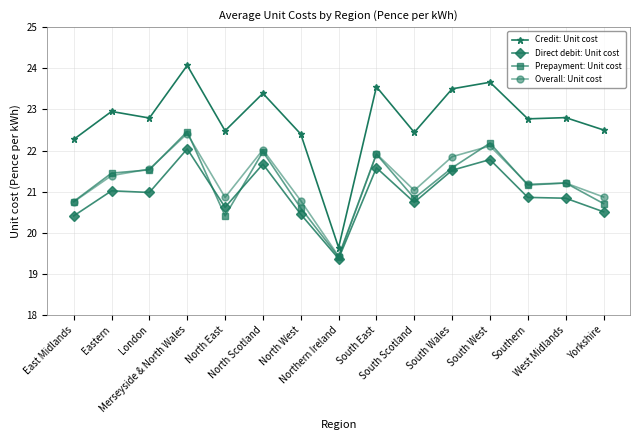

True or false: Overall: Unit cost and Credit: Unit cost intersect in this chart.

False